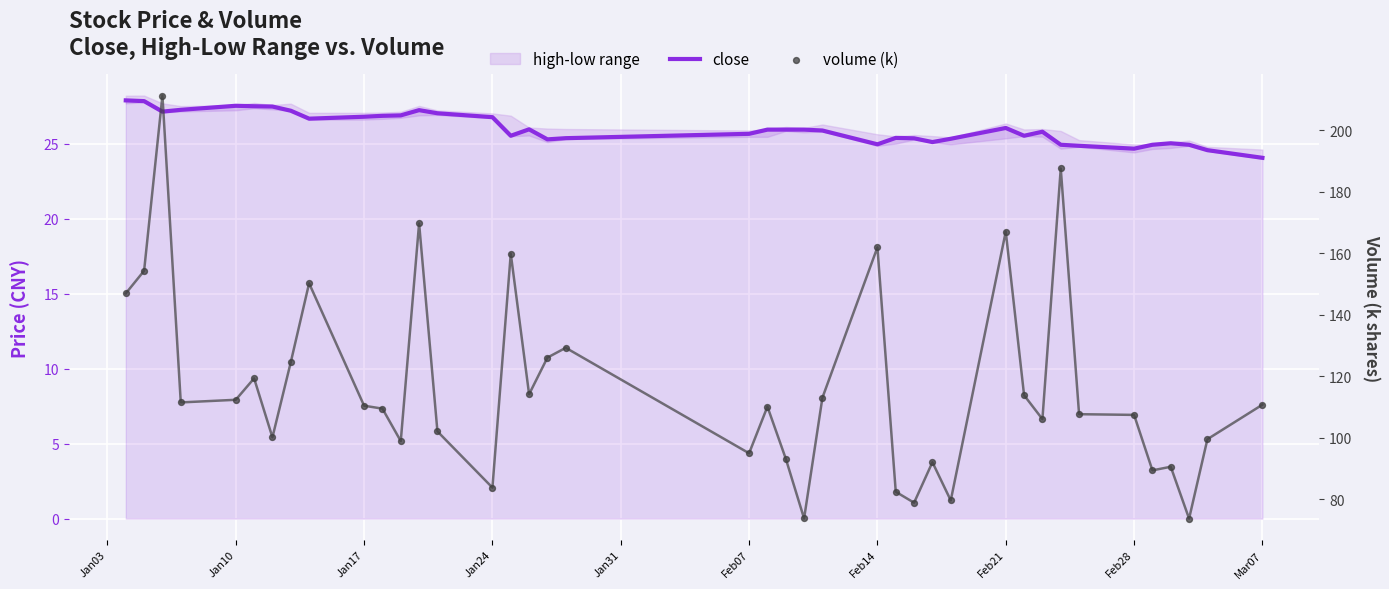

What is the total value across all series at Feb07?

146.8